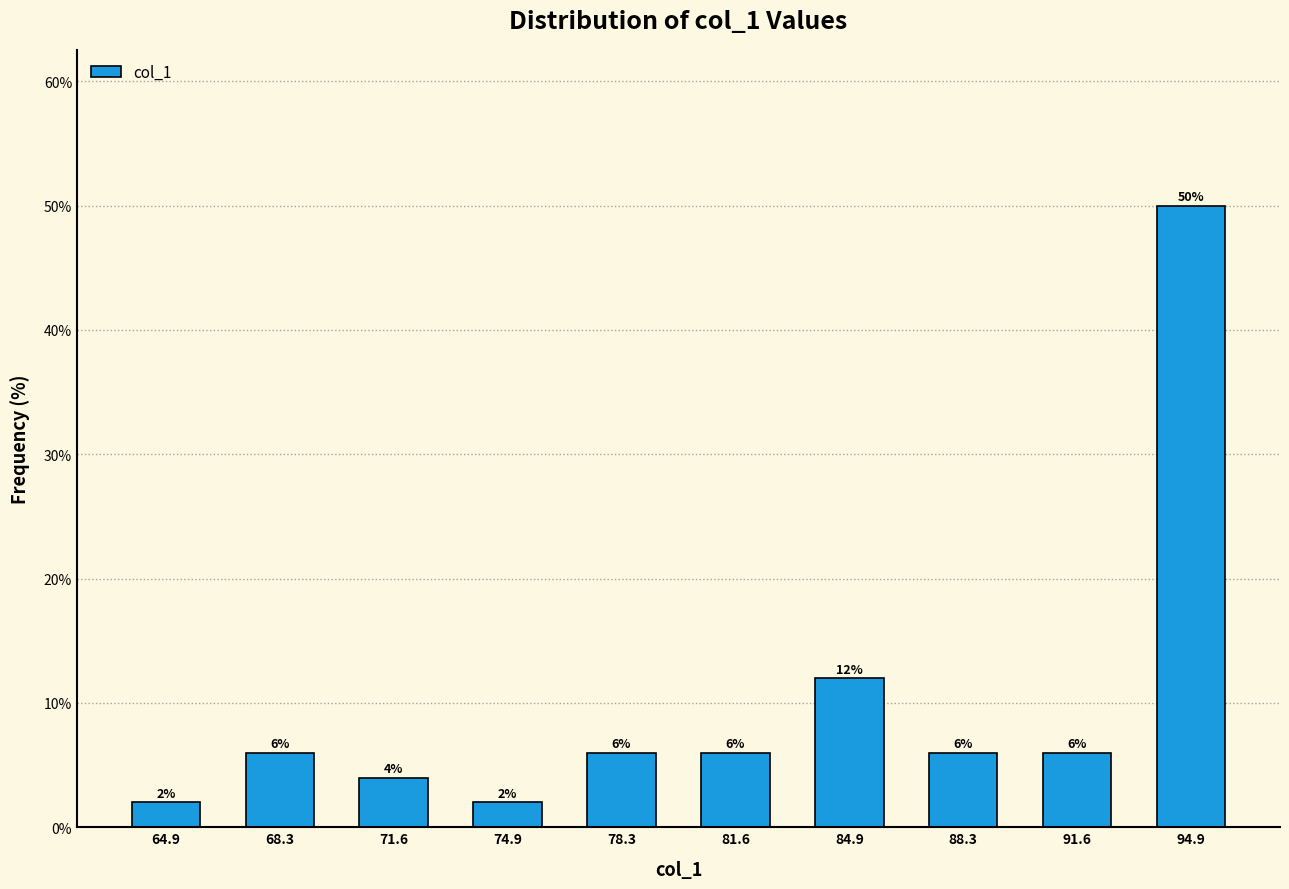

How tall is the bar that spans 70.0 to 73.5 on the x-axis? The bar edges are not printed on the chart, so give them approximately, as read against the axis.

4